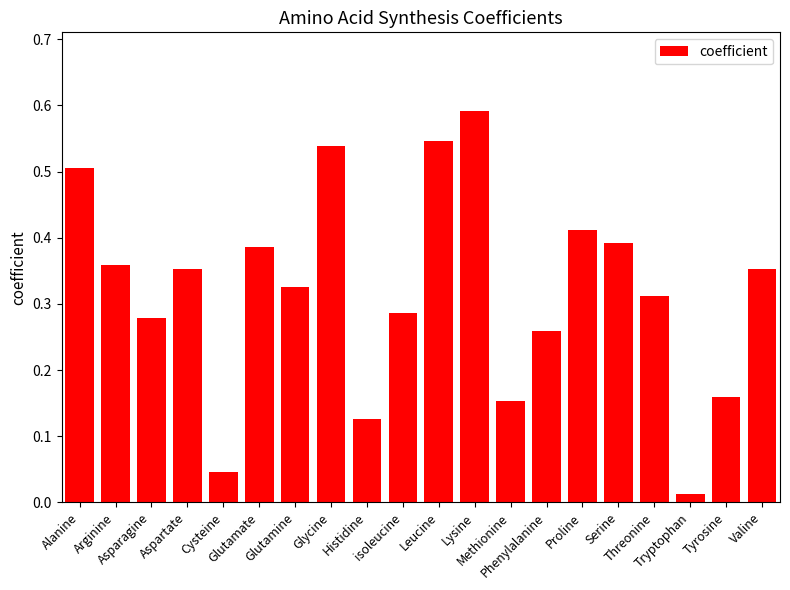

Rank the categories by value from highest to lowest.

Lysine, Leucine, Glycine, Alanine, Proline, Serine, Glutamate, Arginine, Aspartate, Valine, Glutamine, Threonine, isoleucine, Asparagine, Phenylalanine, Tyrosine, Methionine, Histidine, Cysteine, Tryptophan